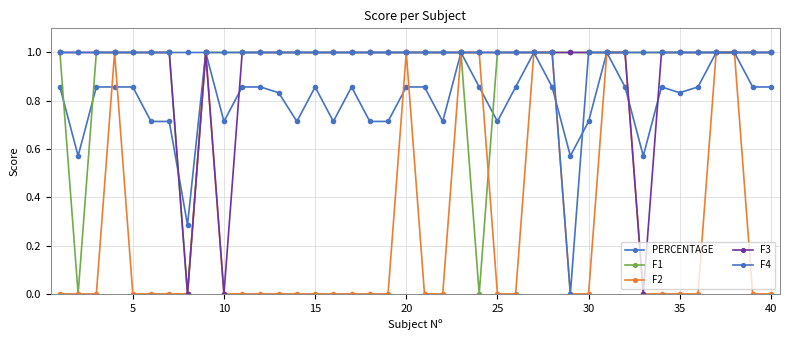

True or false: F3 has more than 0 points higher than both neighbors.

True